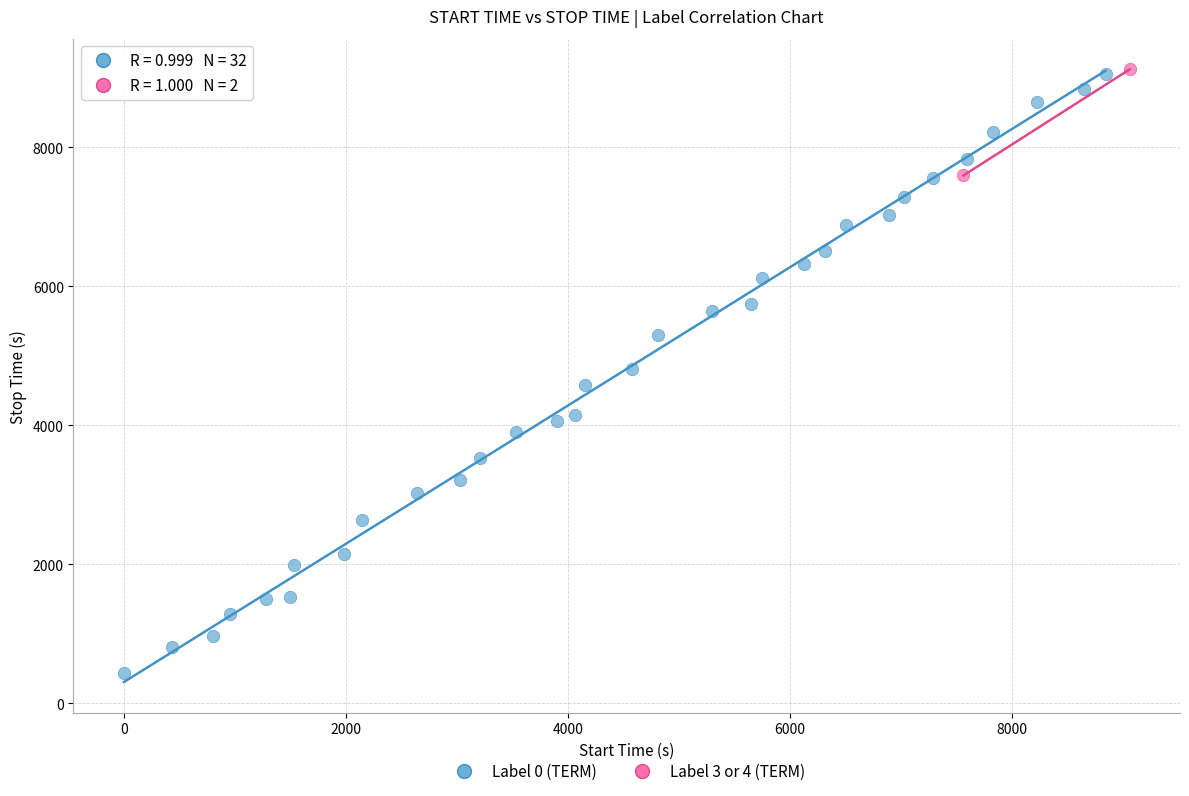

What are all the series names shown in the legend?

Label 0 (TERM), Label 3 or 4 (TERM)